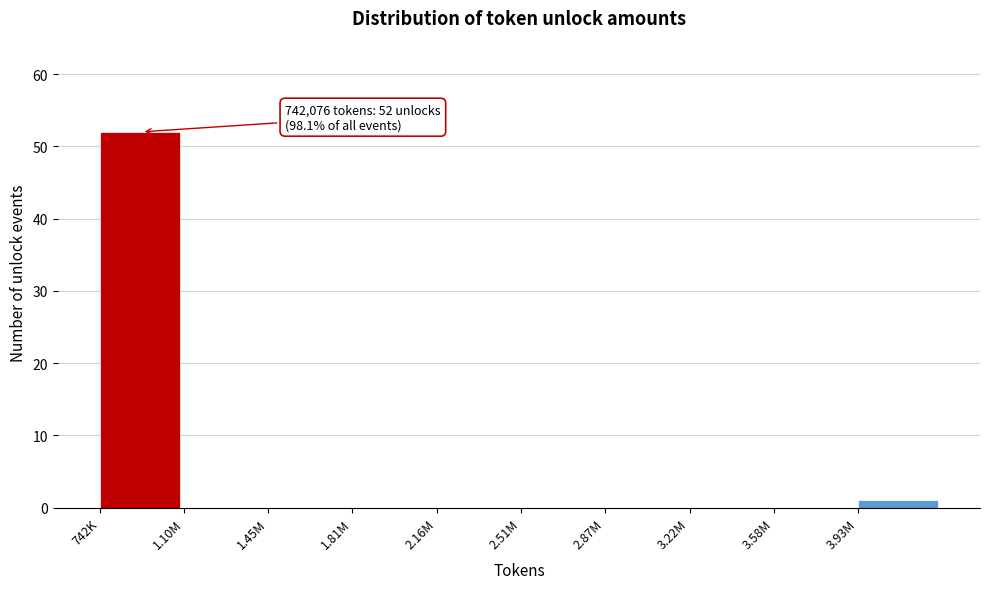

Reading left to right, list all the values displayed in this chart.

742K=52	1.10M=0	1.45M=0	1.81M=0	2.16M=0	2.51M=0	2.87M=0	3.22M=0	3.58M=0	3.93M=1